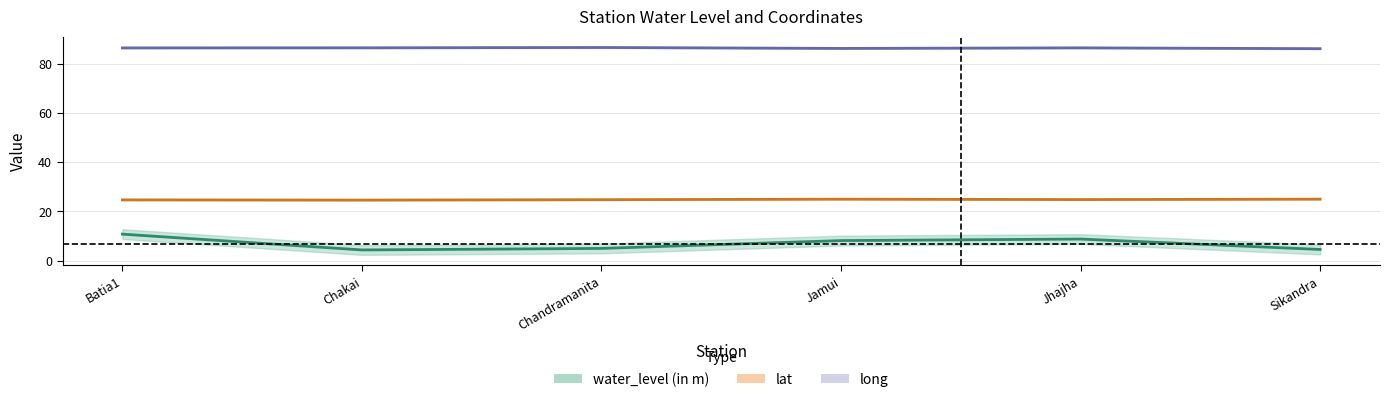

Rank the series by their maximum value, from highest to lowest.

long, lat, water_level (in m)